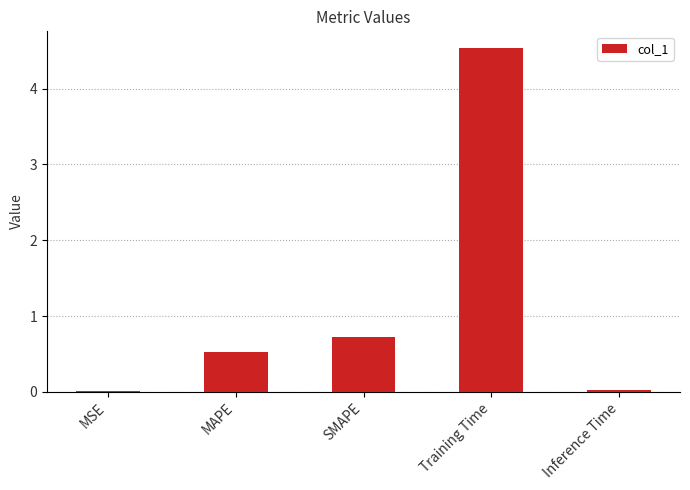

At which label is the value closest to 2?

SMAPE